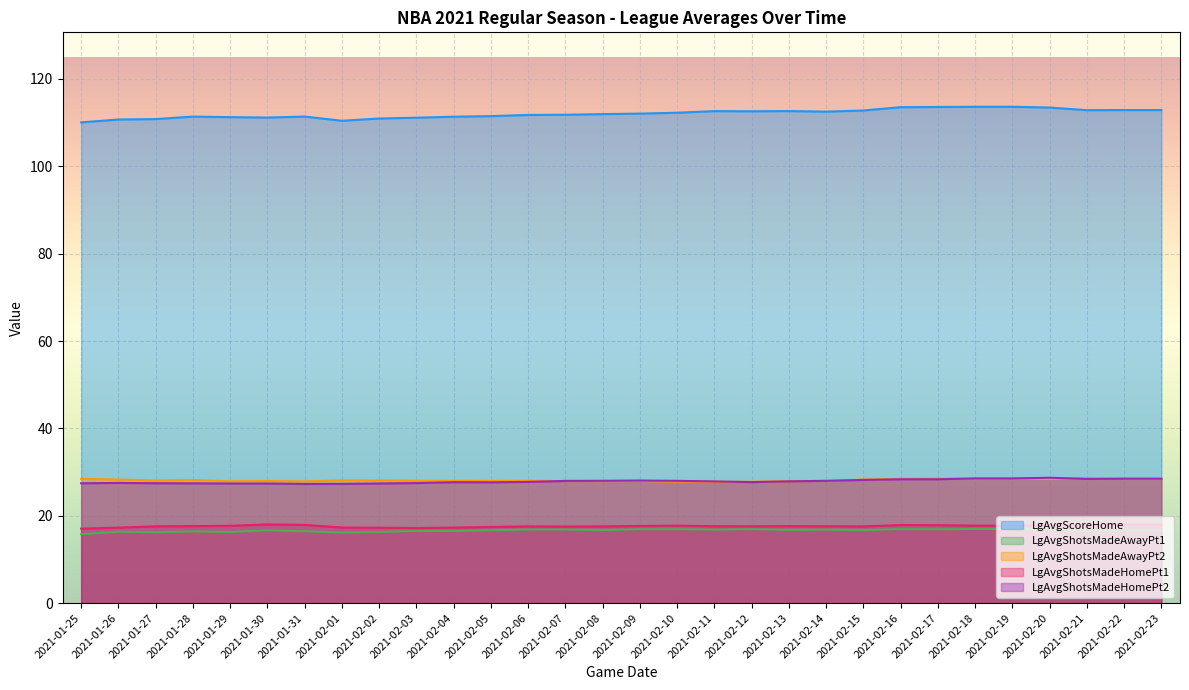

What is the total value across all series at 2021-02-04?

200.8